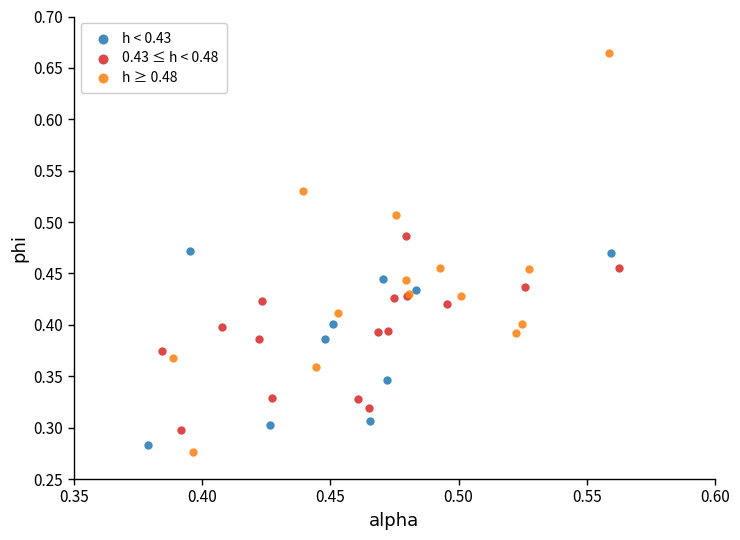

What are all the series names shown in the legend?

h < 0.43, 0.43 ≤ h < 0.48, h ≥ 0.48